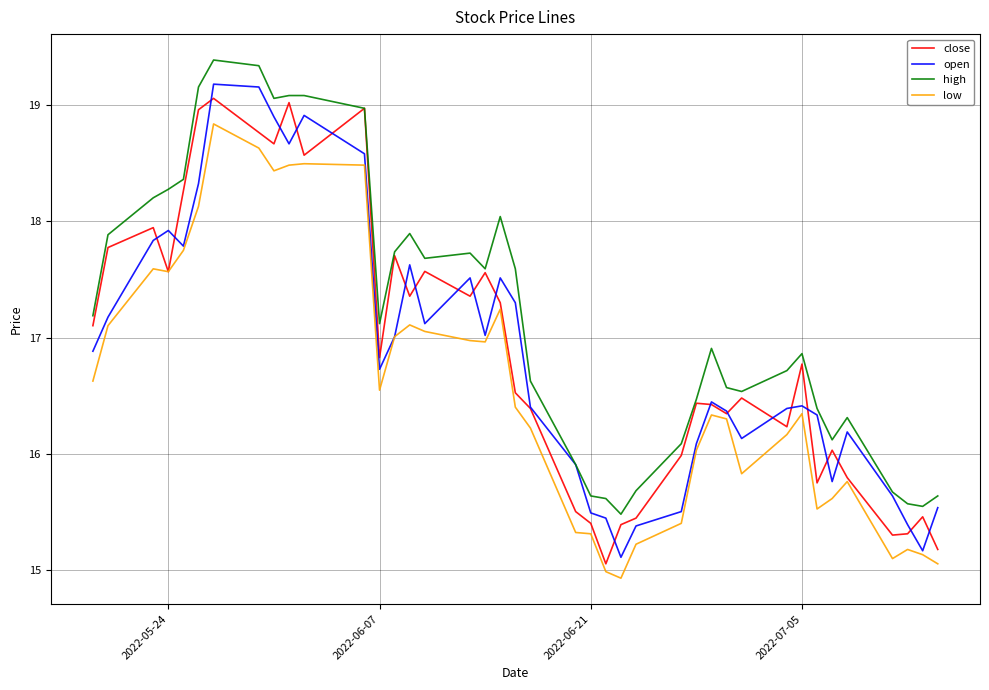

What is the greatest value displayed?

19.4